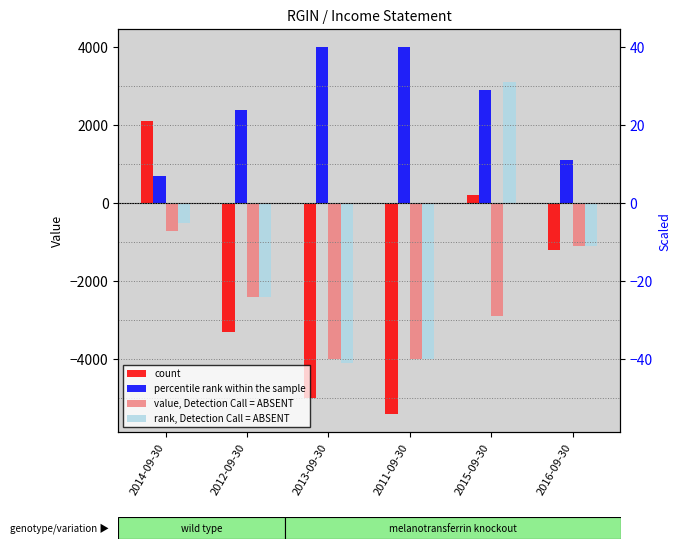

At which label does rank, Detection Call = ABSENT first exceed -1100?

2014-09-30